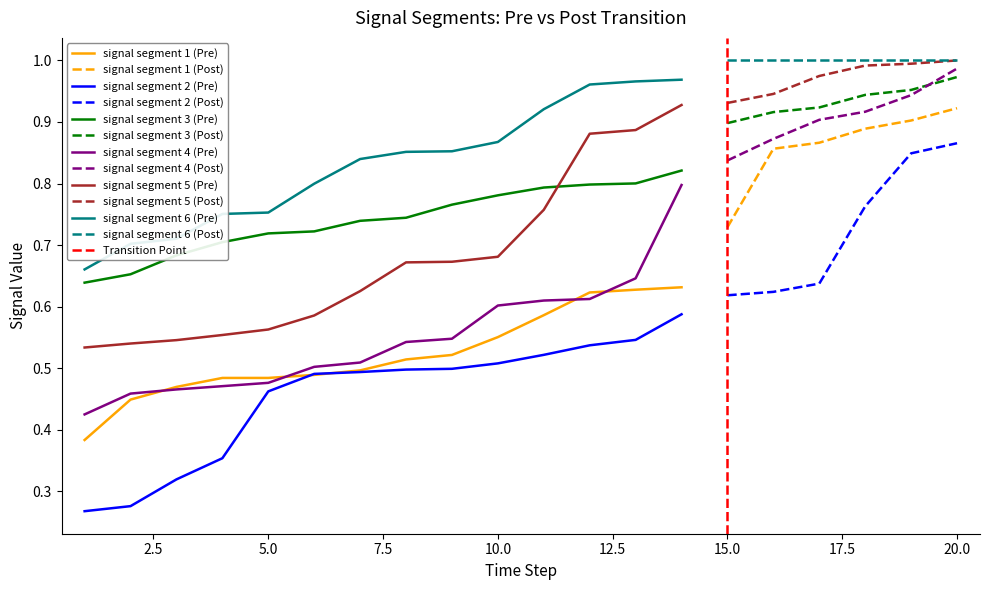

At how many categories does at least one series exceed 0?

20